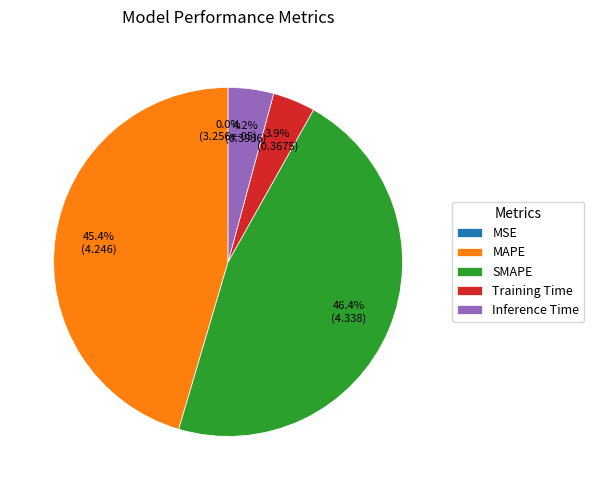

Does MAPE account for over 50% of the chart?

No